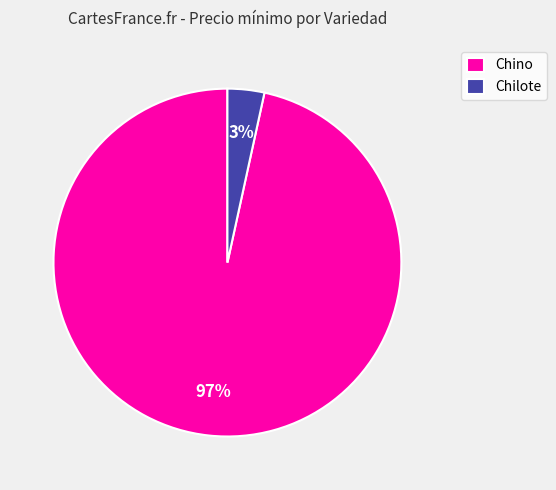

Rank the categories by value from highest to lowest.

Chino, Chilote